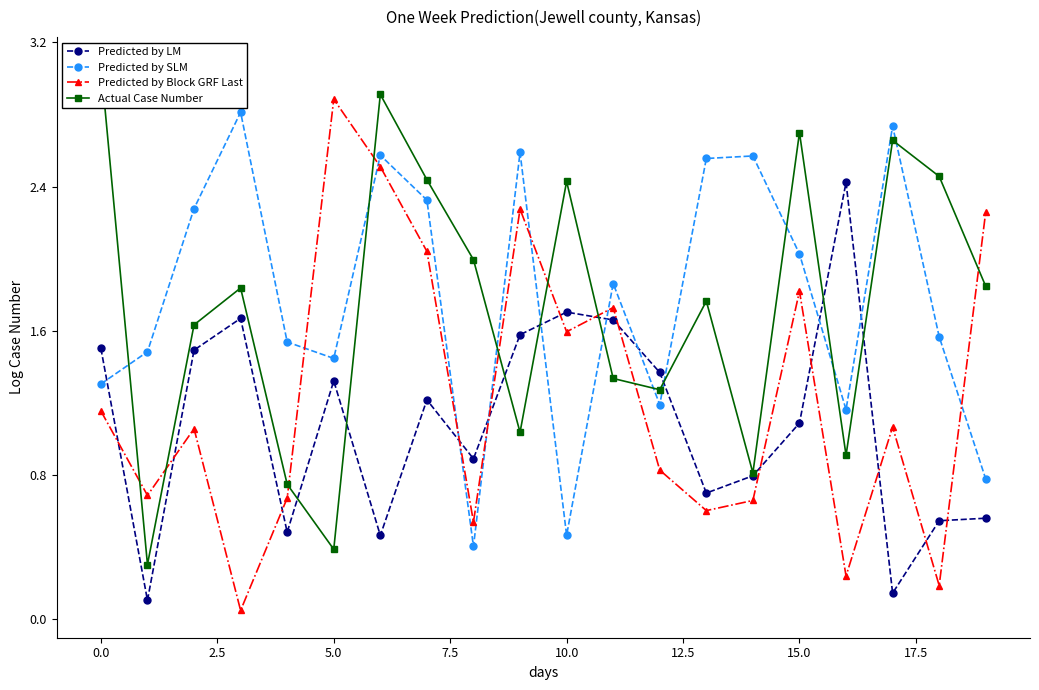

How many interior local peaks does the Actual Case Number series have?

6